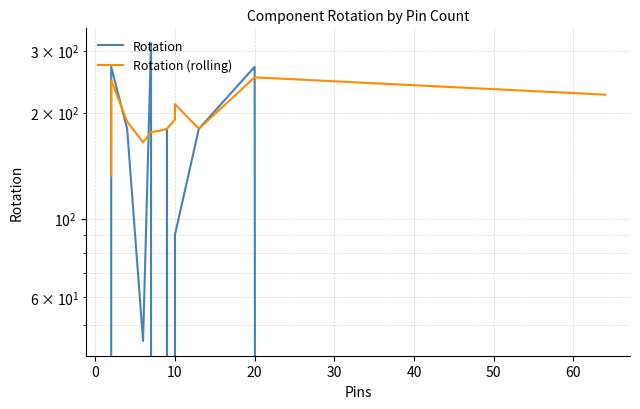

Does the chart have visible grid lines?

Yes